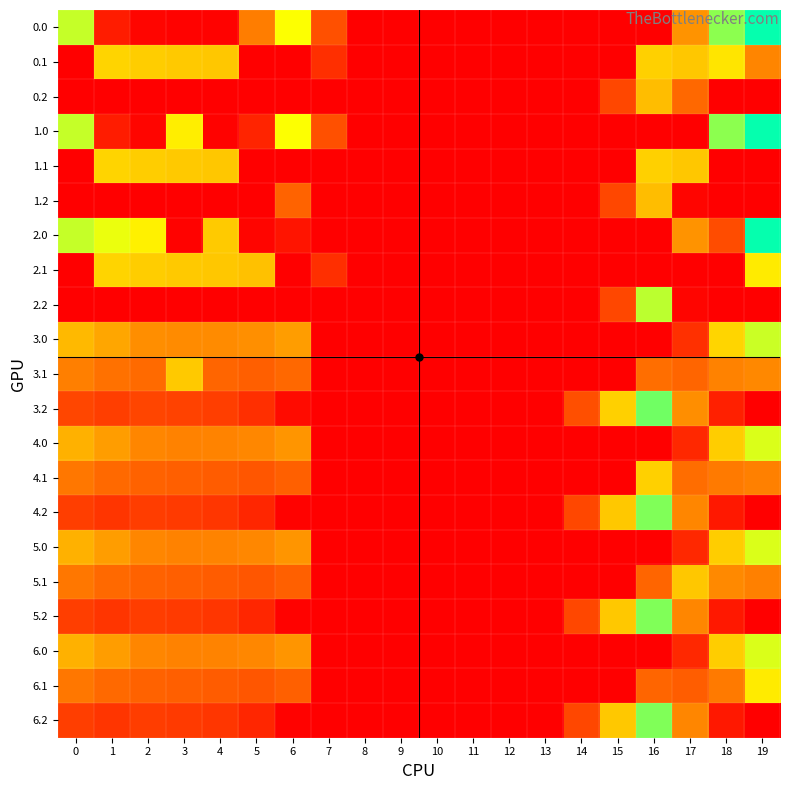

How many distinct data groups are displayed?

21